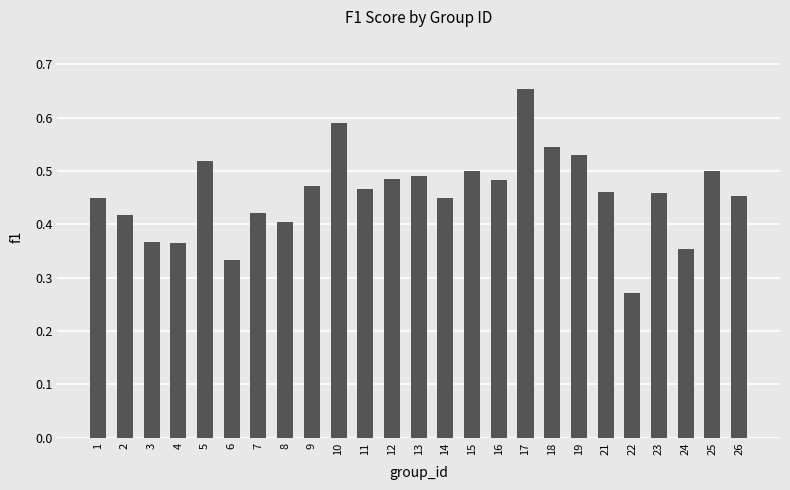

How many values are between 0 and 1?

25